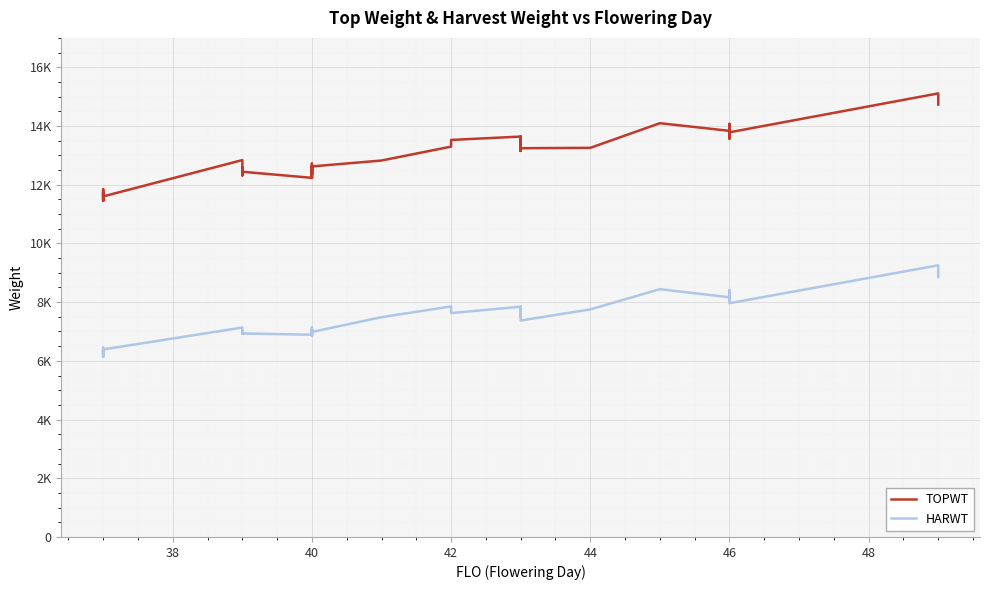

Is this an area chart (filled region under the line)?

No